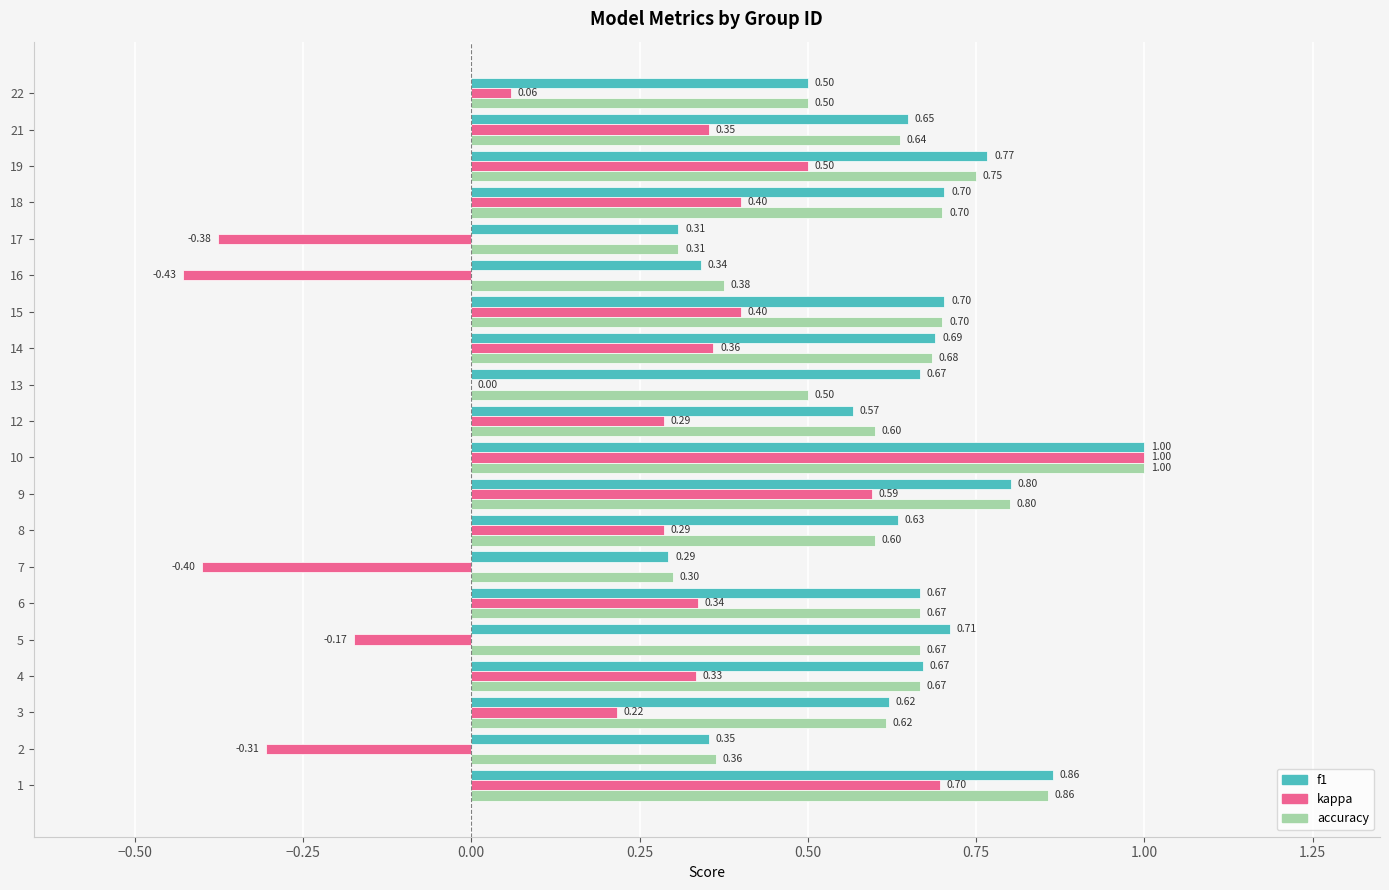

What is the sum of the kappa values at 12 and 4?

0.6